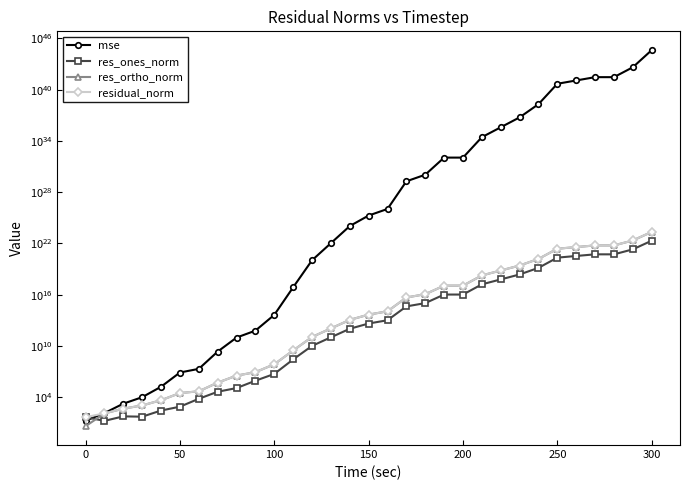

List the series in order of their peak value, highest first.

mse, residual_norm, res_ortho_norm, res_ones_norm